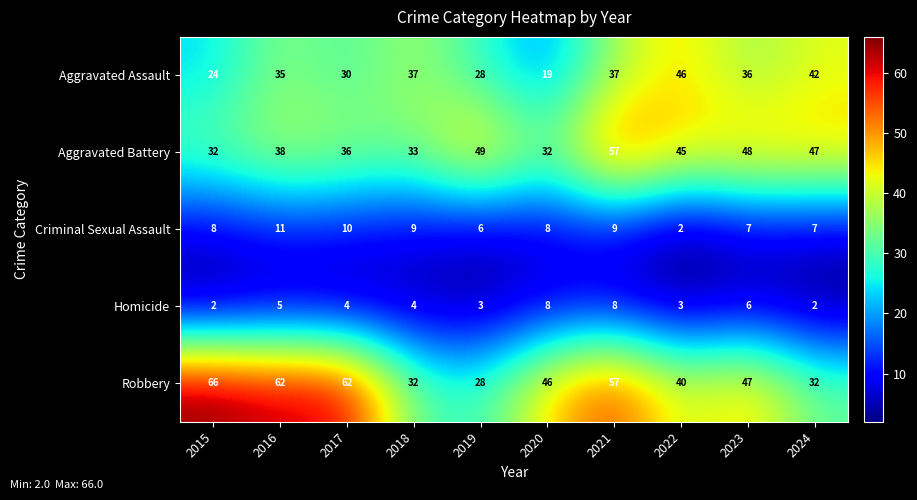

What is the difference between the Aggravated Battery values at 2020 and 2016?

6